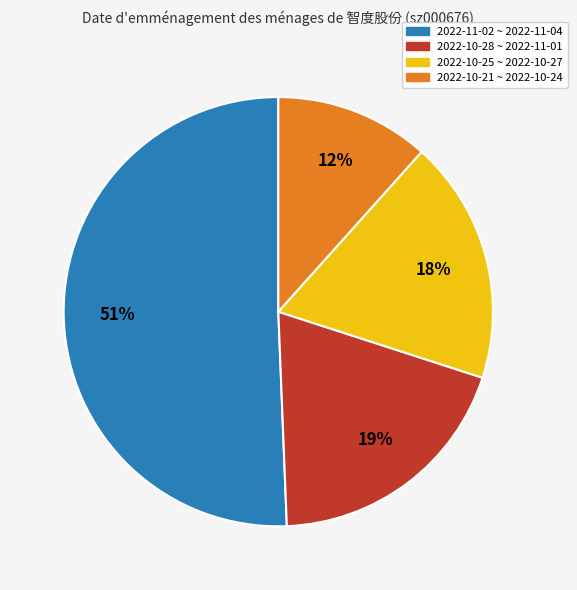

To the nearest percent, what is the average slice percentage?

25%